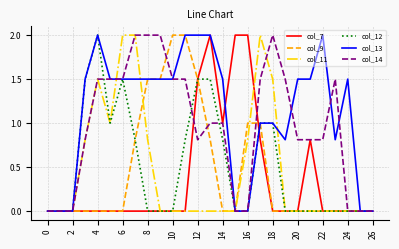

What is the maximum value for col_12?

2.0